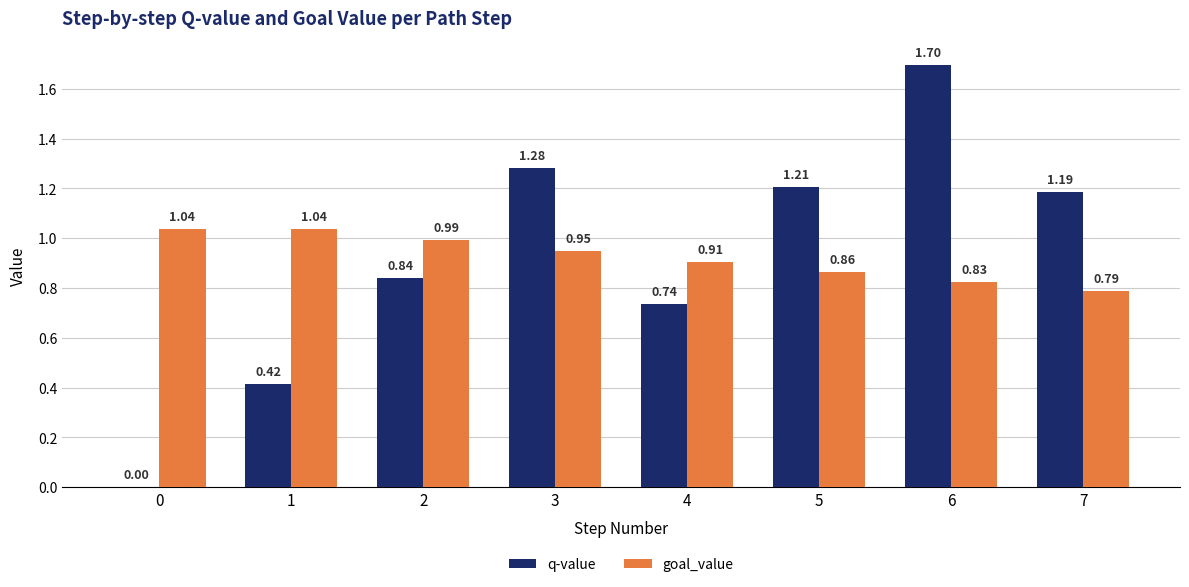

Which series has the largest total across all categories?

goal_value